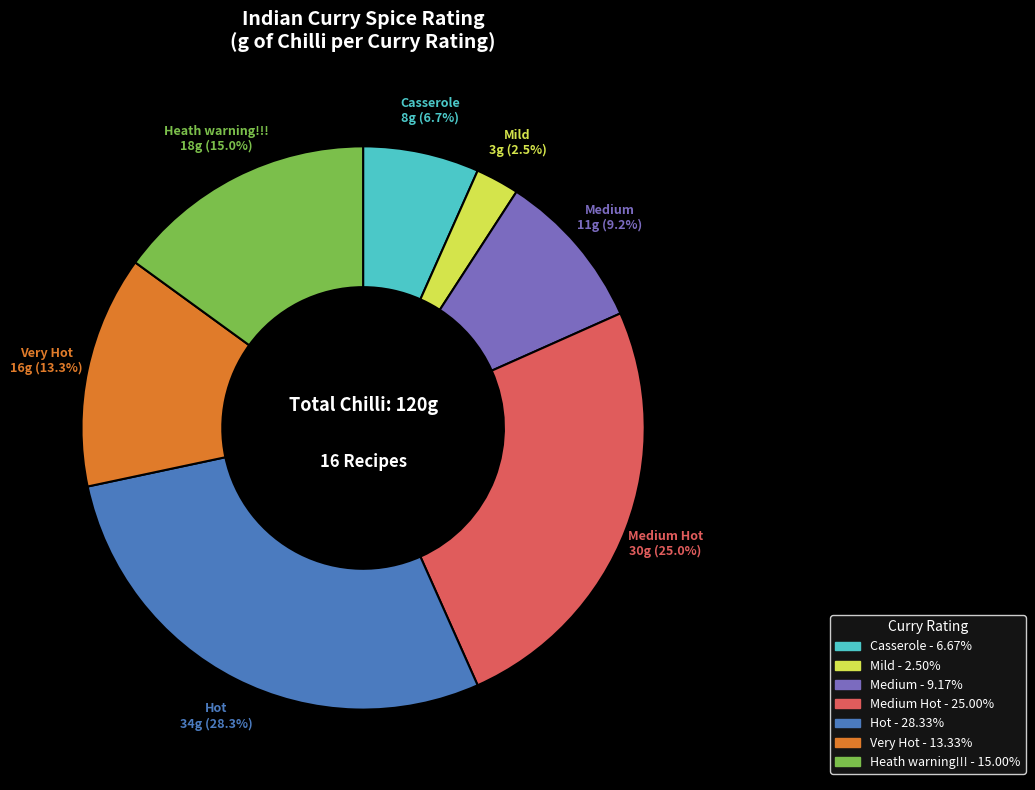

Is there any slice that represents more than half of the pie?

No